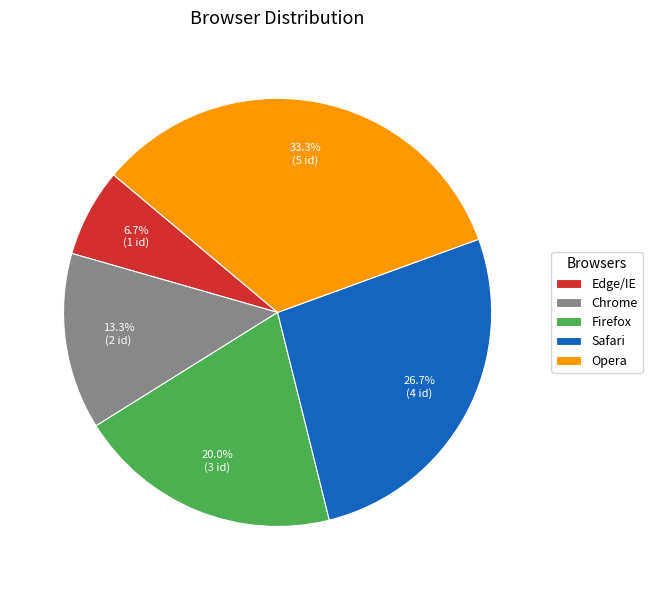

Is it true that Firefox is 20% of the pie?

True